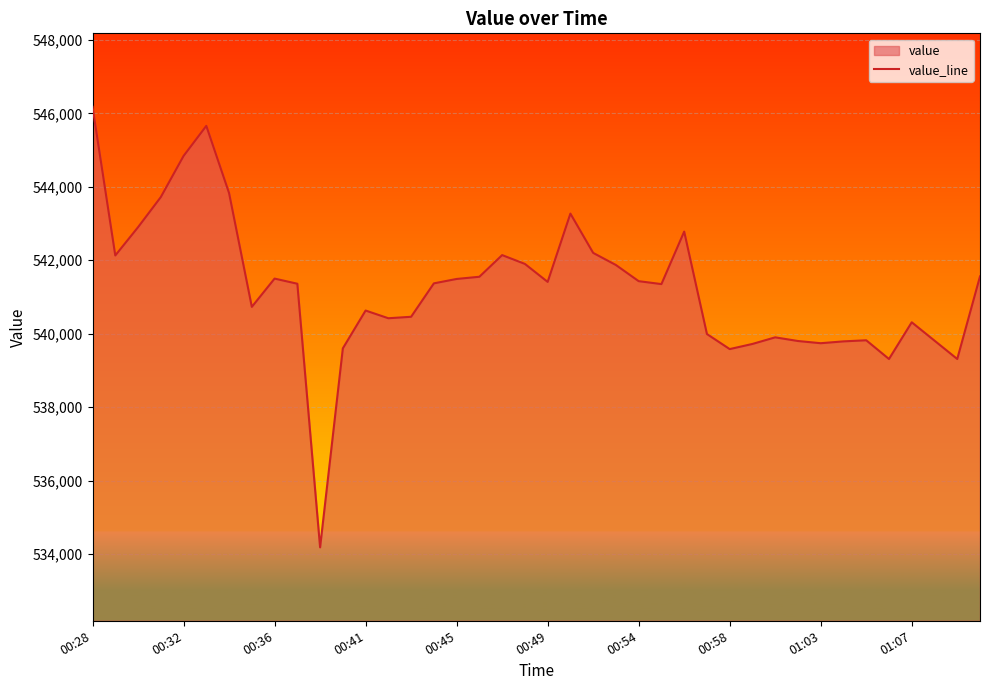

What is the value of the 27th point from the left?

542780